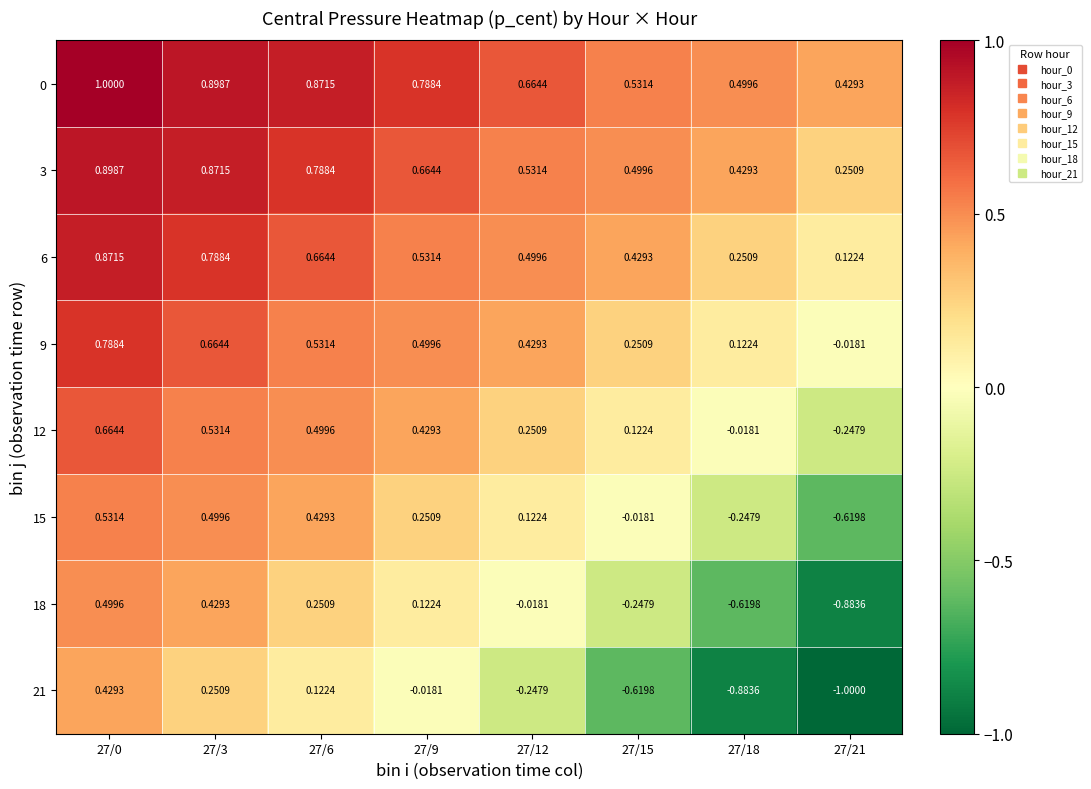

Is the value of 21 at 27/12 greater than the value of 6 at 27/18?

No